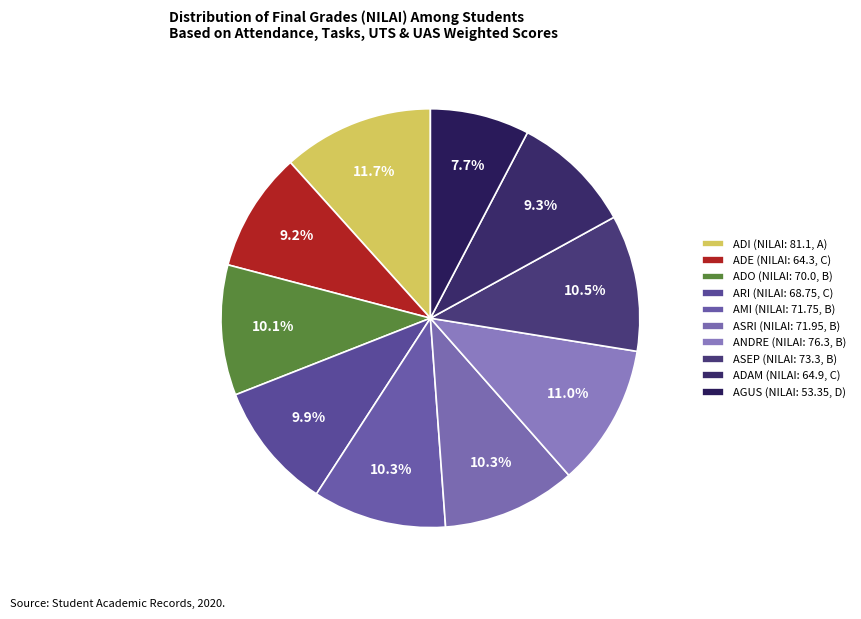

Which slice is the smallest?

AGUS